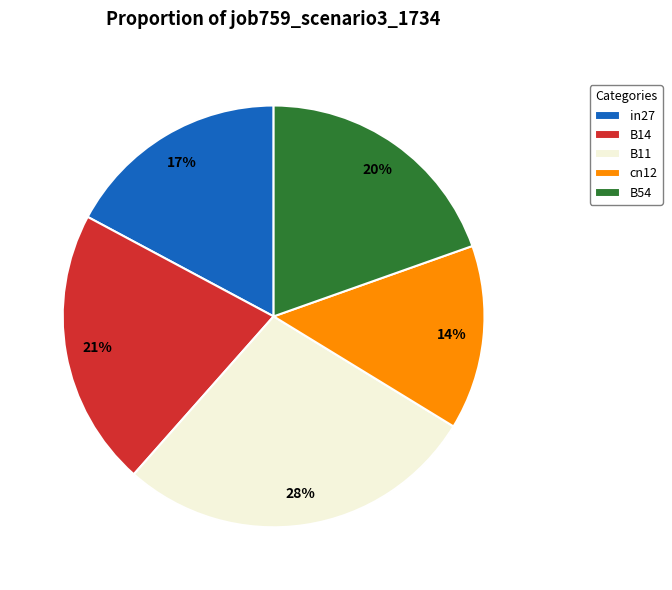

How many segments does this pie chart have?

5